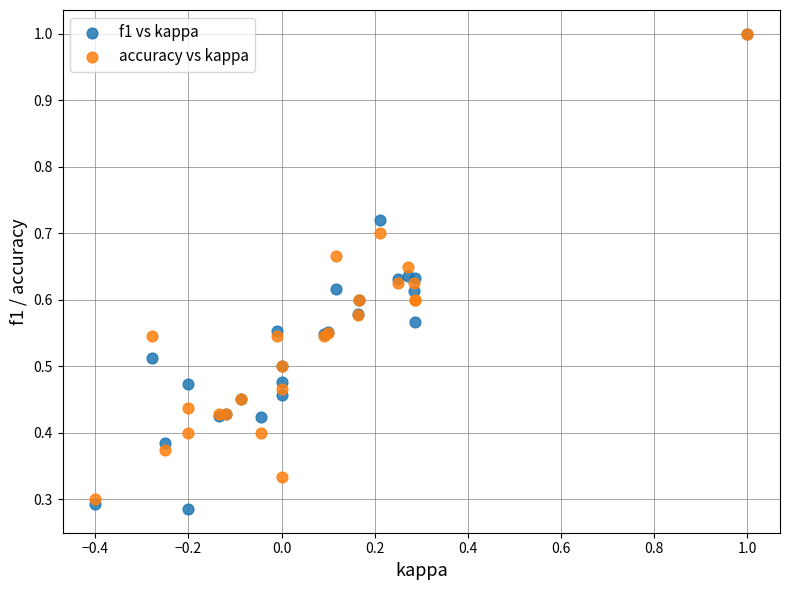

Which series has the widest spread of Y values?

f1 vs kappa